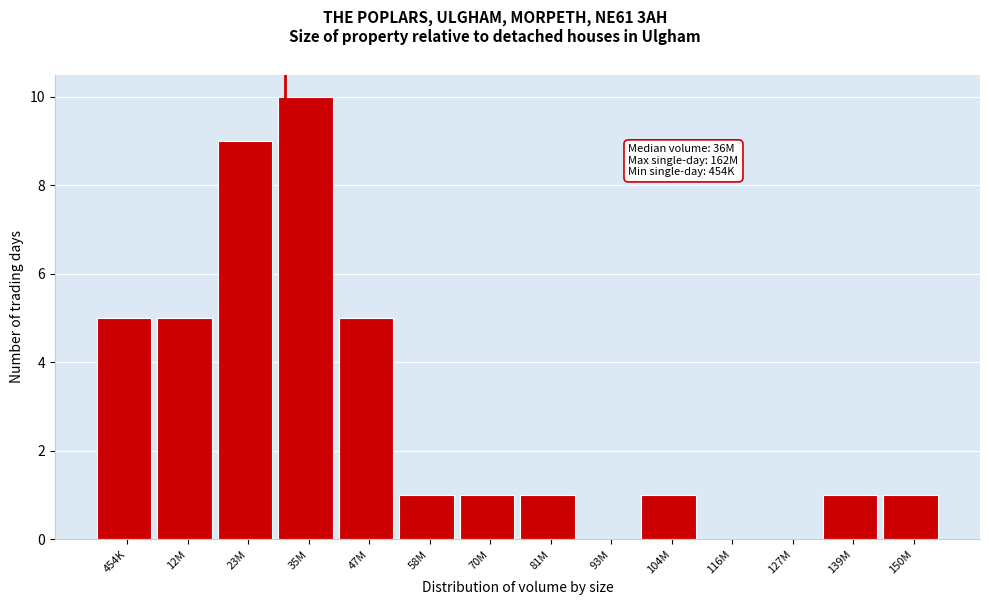

Reading right to left, transcribe all the data shown in this chart.

150M=1	139M=1	127M=0	116M=0	104M=1	93M=0	81M=1	70M=1	58M=1	47M=5	35M=10	23M=9	12M=5	454K=5